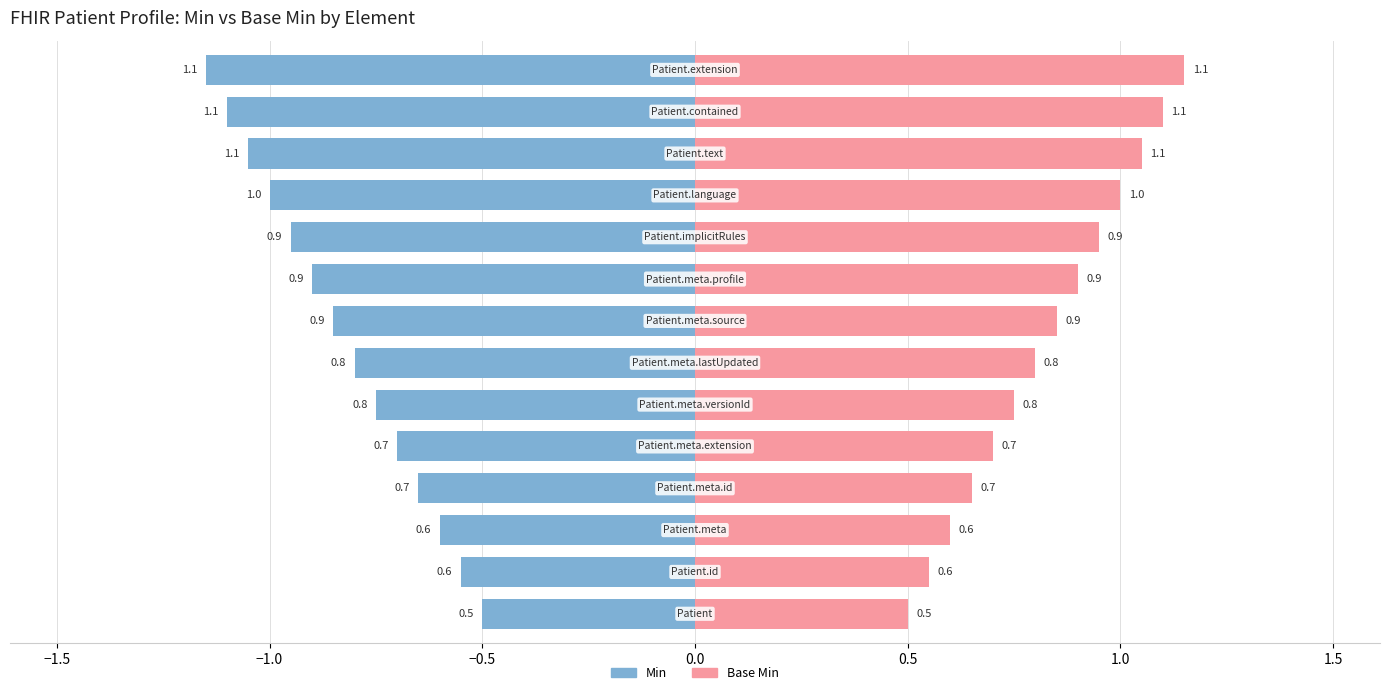

Reading right to left, extract all data points from this chart.

Min: -1.1	-1.1	-1.1	-1.0	-0.9	-0.9	-0.9	-0.8	-0.8	-0.7	-0.7	-0.6	-0.6	-0.5
Base Min: 1.1	1.1	1.1	1.0	0.9	0.9	0.9	0.8	0.8	0.7	0.7	0.6	0.6	0.5